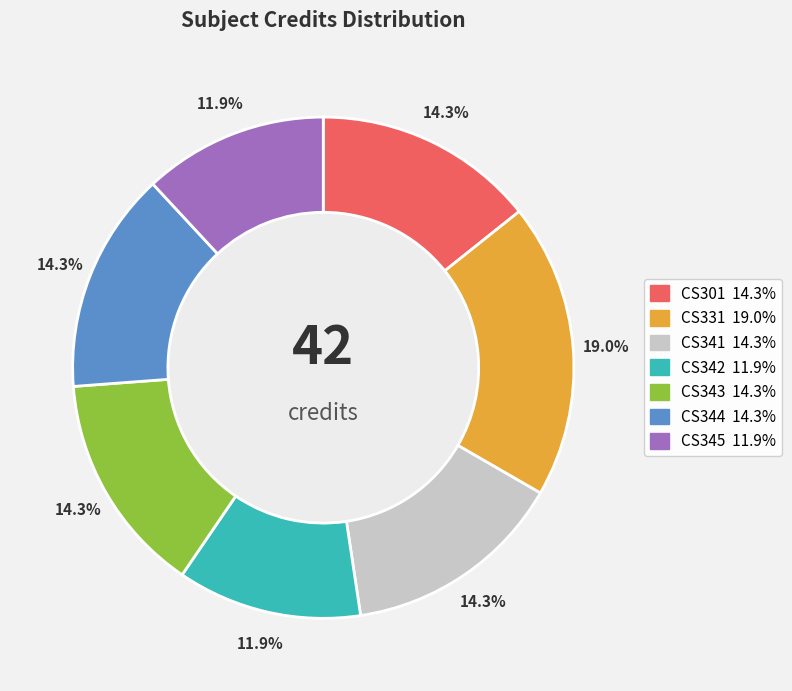

To the nearest percent, what percentage of the pie is CS344?

14%